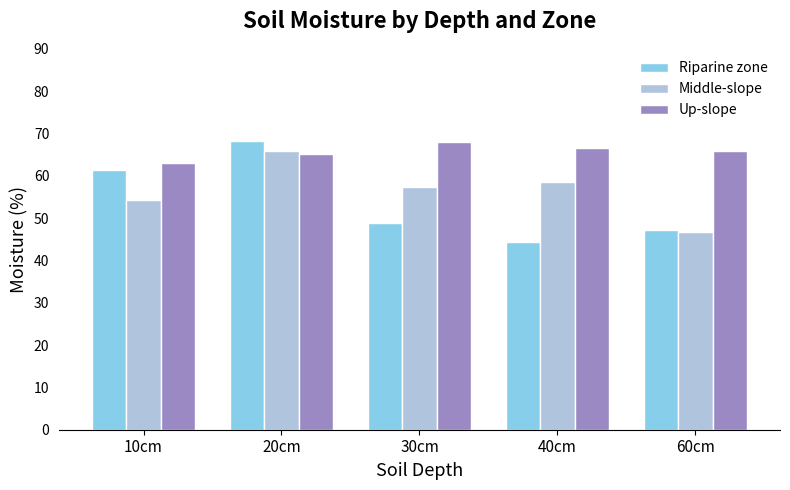

What position from the right is 20cm?

4